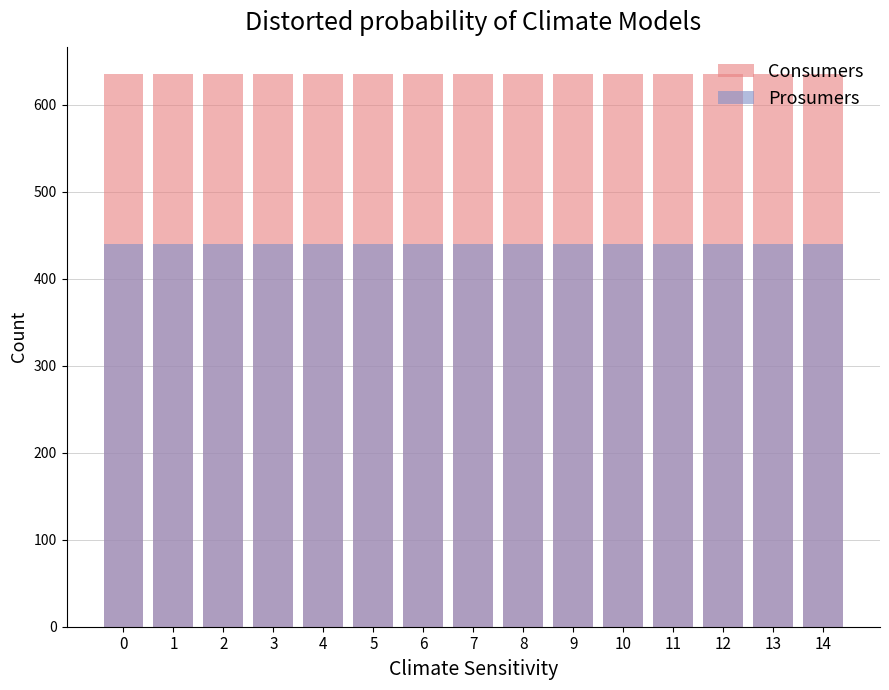

Which series changed the most between 7 and 10?

Consumers